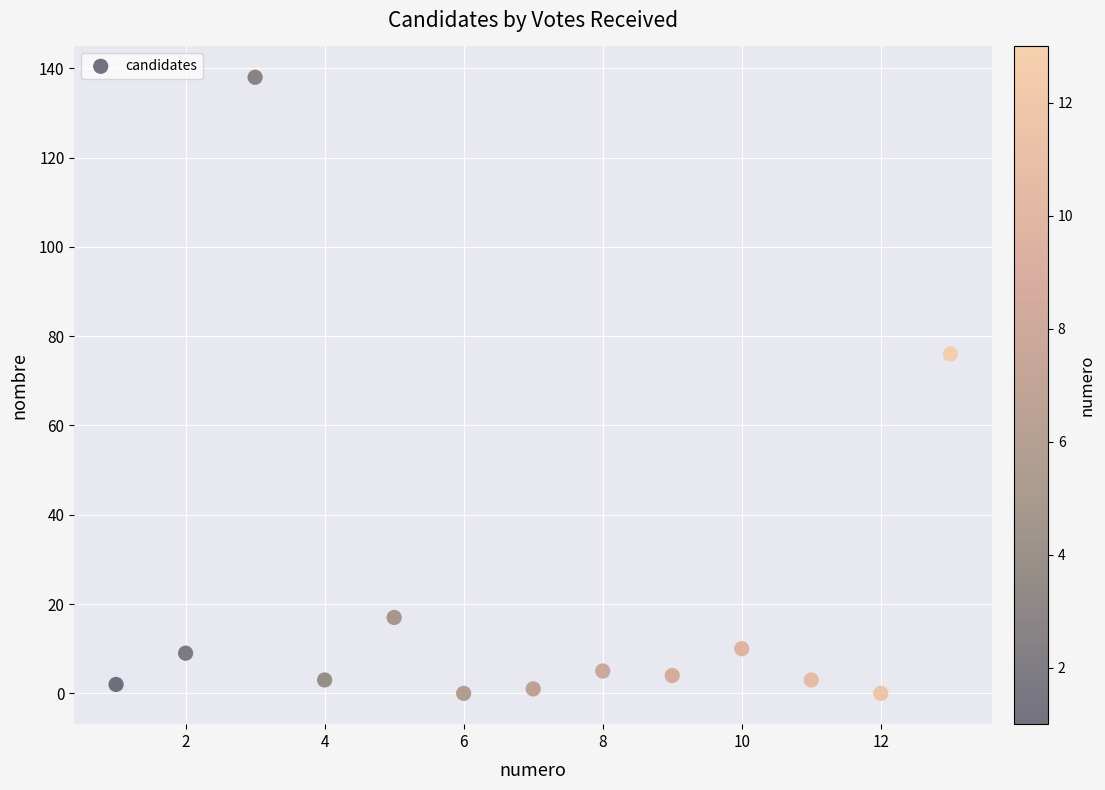

What is the range of X values (max minus min)?

12